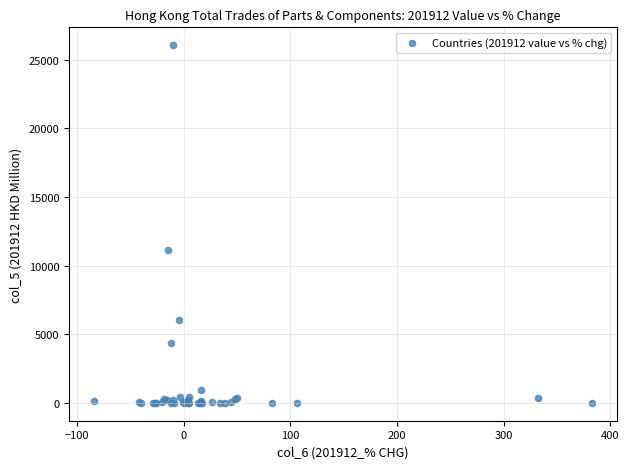

What Y value in the scatter plot is closest to 13025?

11132.6